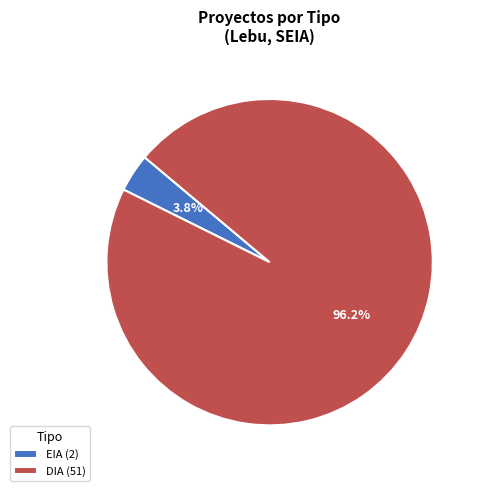

Which has a higher value, DIA (51) or EIA (2)?

DIA (51)